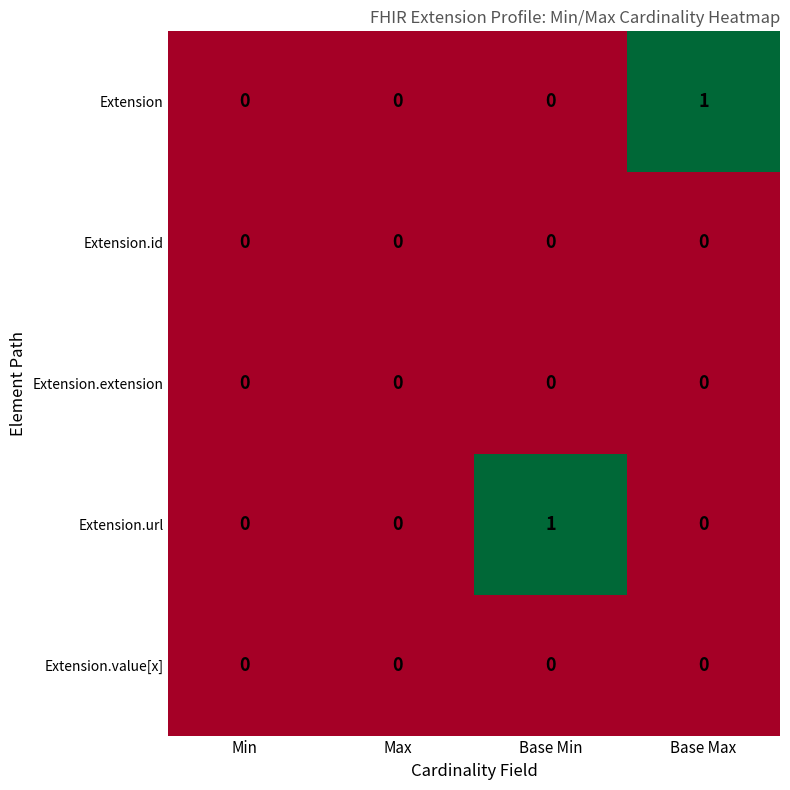

How many data points does each series have?

4